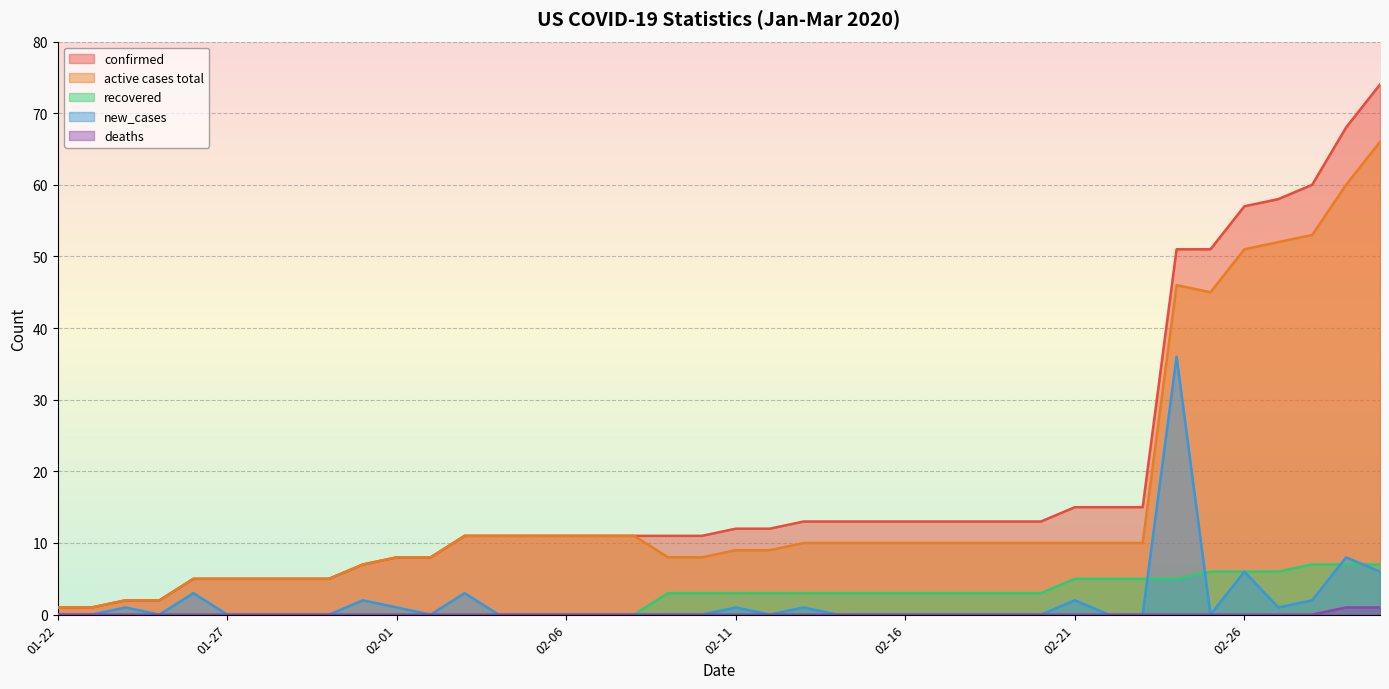

Which category has the highest value in the deaths series?

2020-02-29